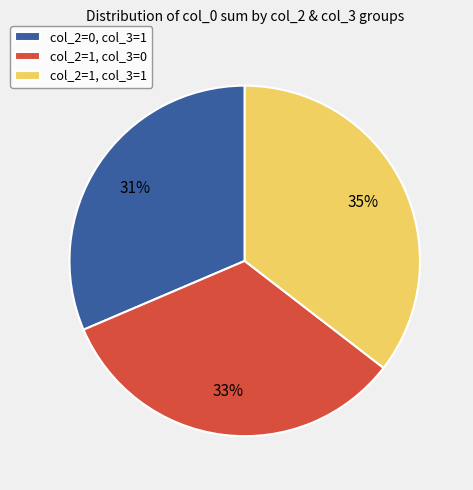

Is there a majority slice in this chart?

No